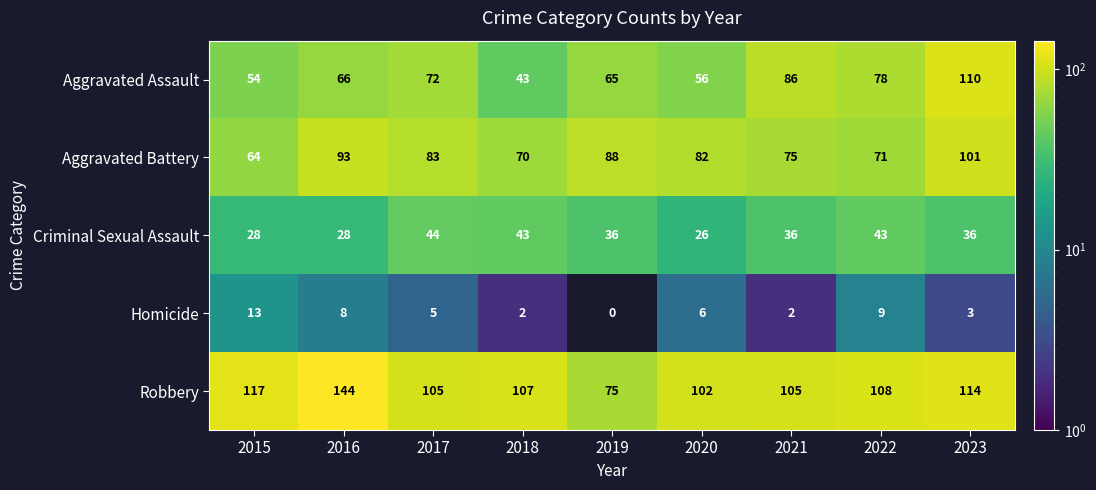

The Aggravated Battery series shows 97 at 2022. True or false?

False